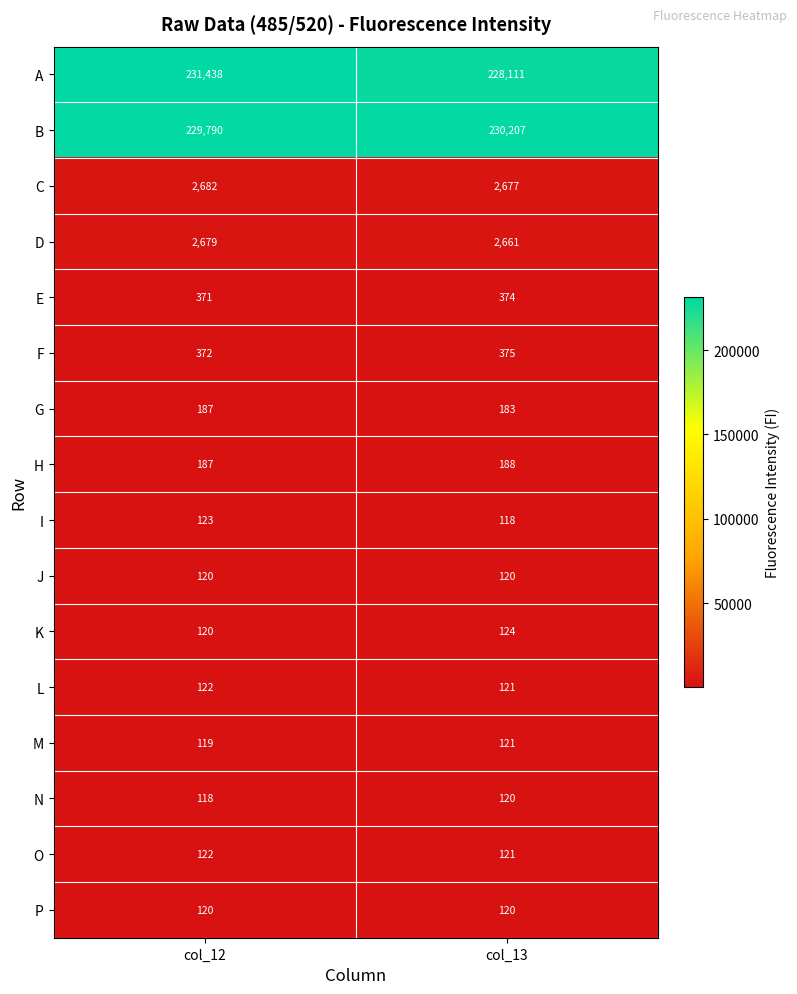

What is the total value across all series at col_13?

465741